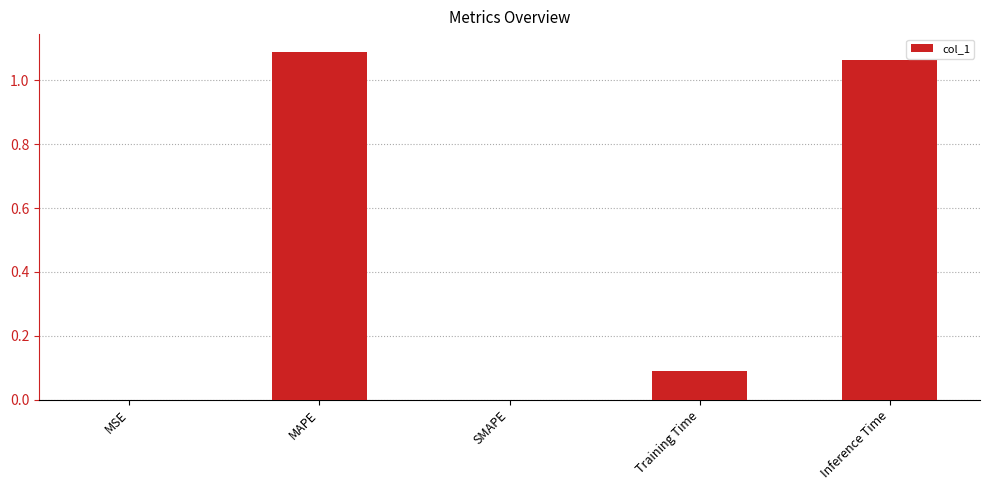

What is the sum of all values?

2.2